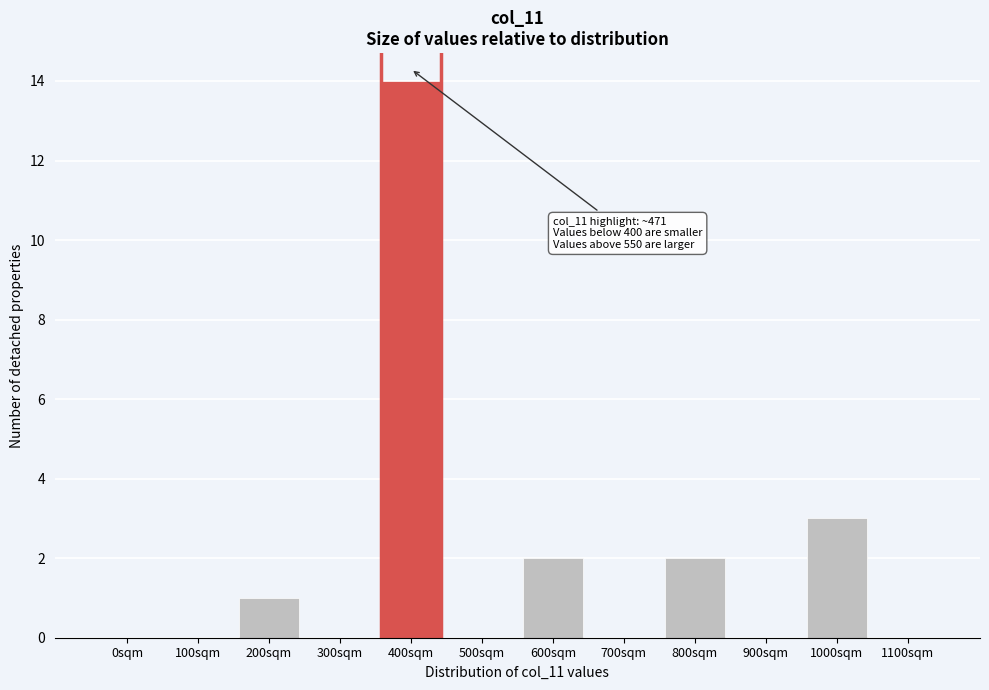

Reading left to right, list all the values displayed in this chart.

0sqm=0	100sqm=0	200sqm=1	300sqm=0	400sqm=14	500sqm=0	600sqm=2	700sqm=0	800sqm=2	900sqm=0	1000sqm=3	1100sqm=0